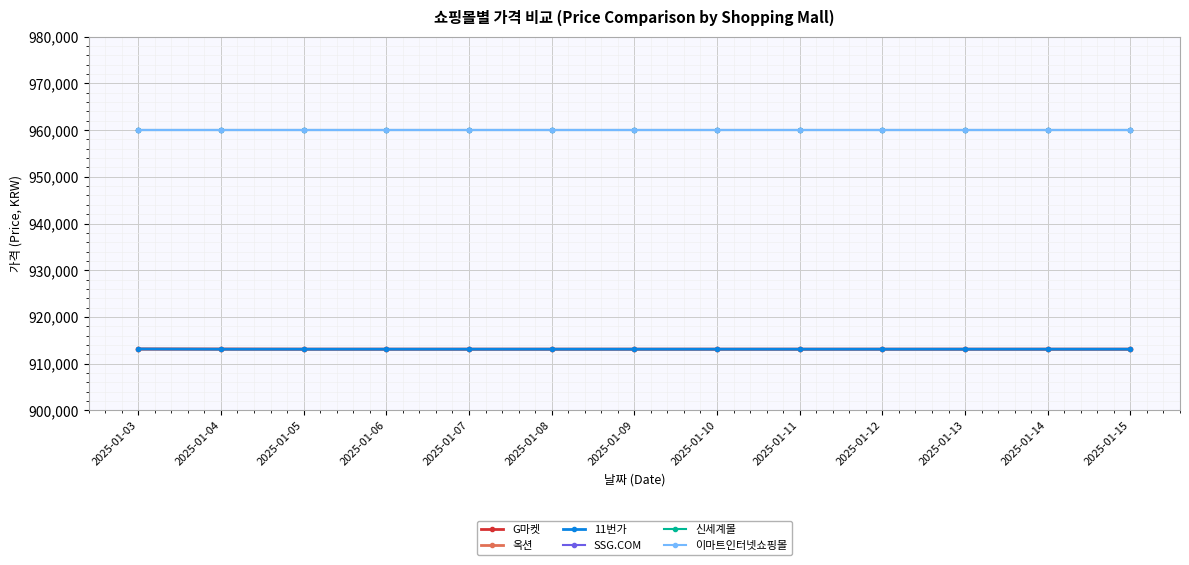

The 신세계몰 series shows 960000 at 2025-01-05. True or false?

True